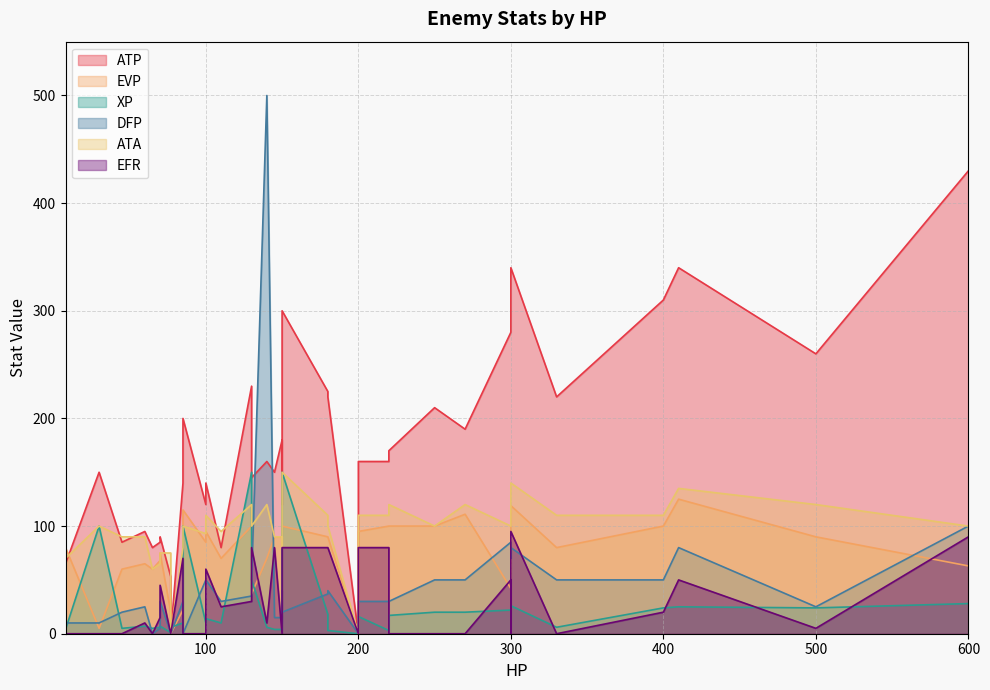

What is the highest value of the EFR series?

95